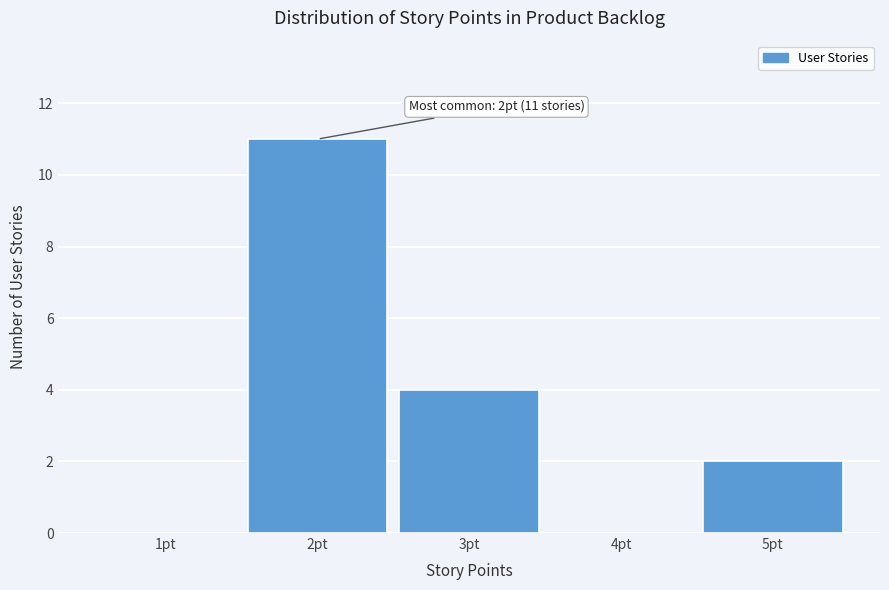

Reading left to right, list all the values displayed in this chart.

1pt=0	2pt=11	3pt=4	4pt=0	5pt=2